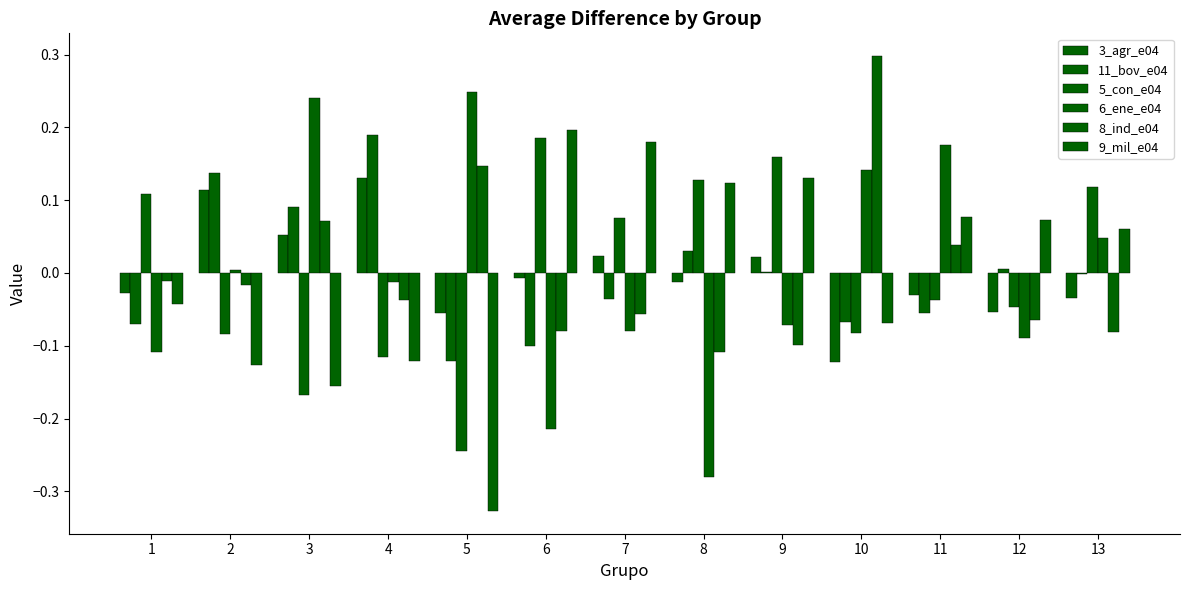

What is the difference between the maximum and minimum values in the 9_mil_e04 series?

0.5